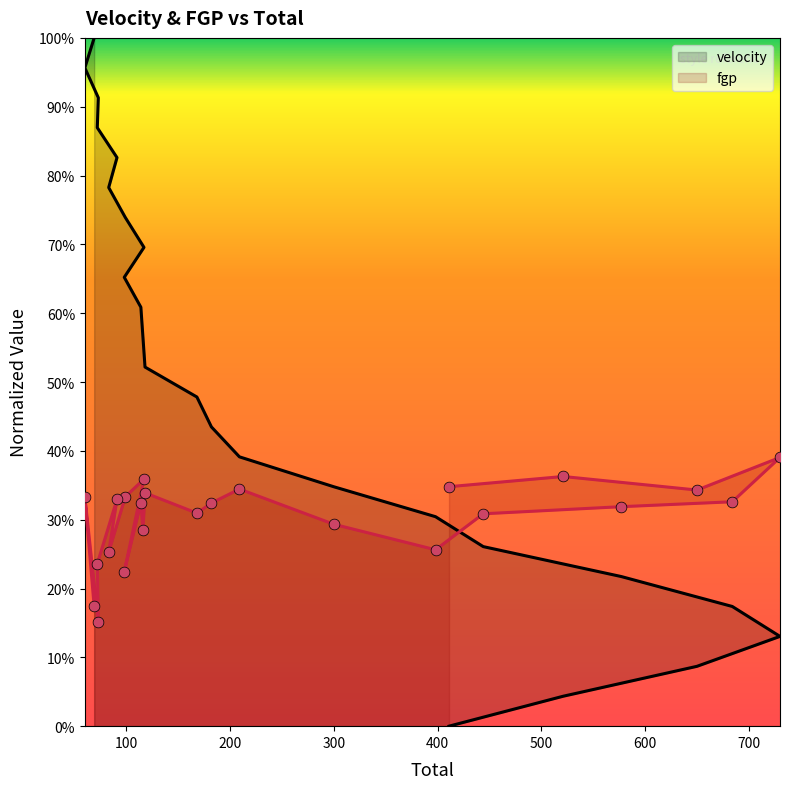

Which series reaches the minimum Y coordinate?

velocity